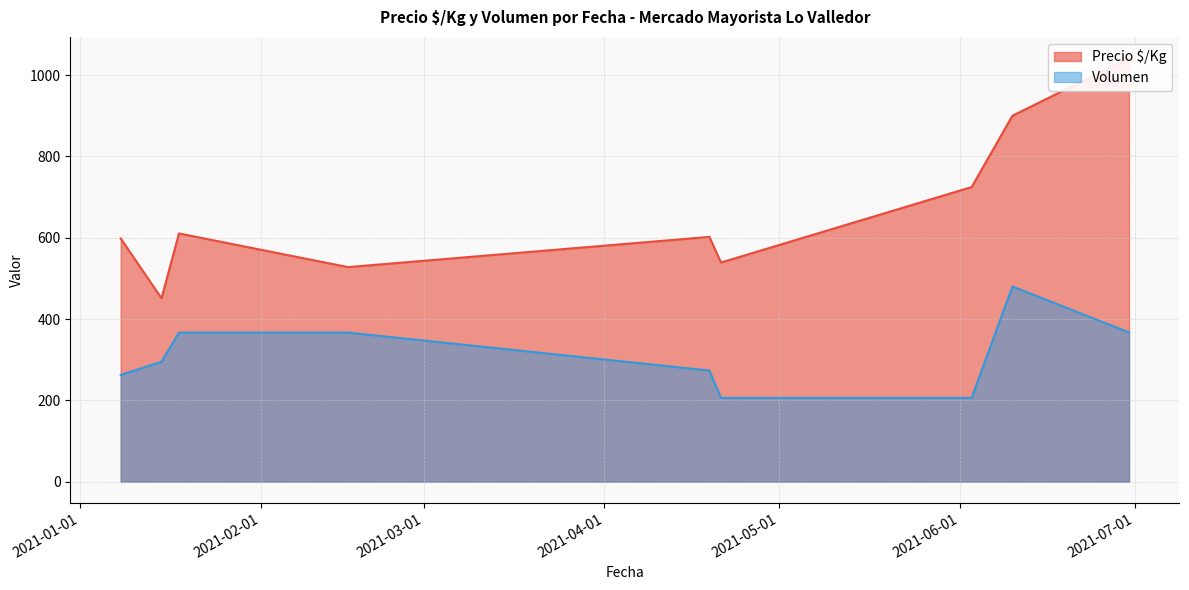

What is the minimum value for Volumen?

206.0